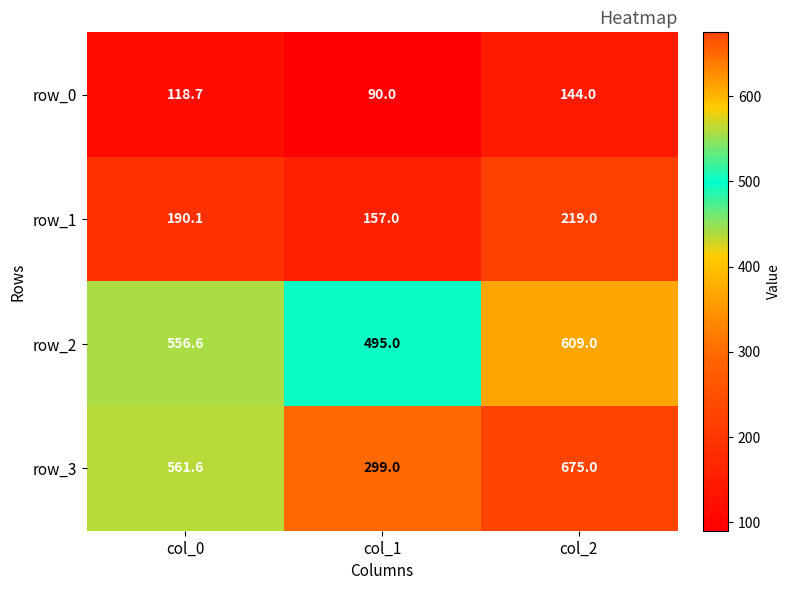

How many data points in row_3 are less than 561?

1